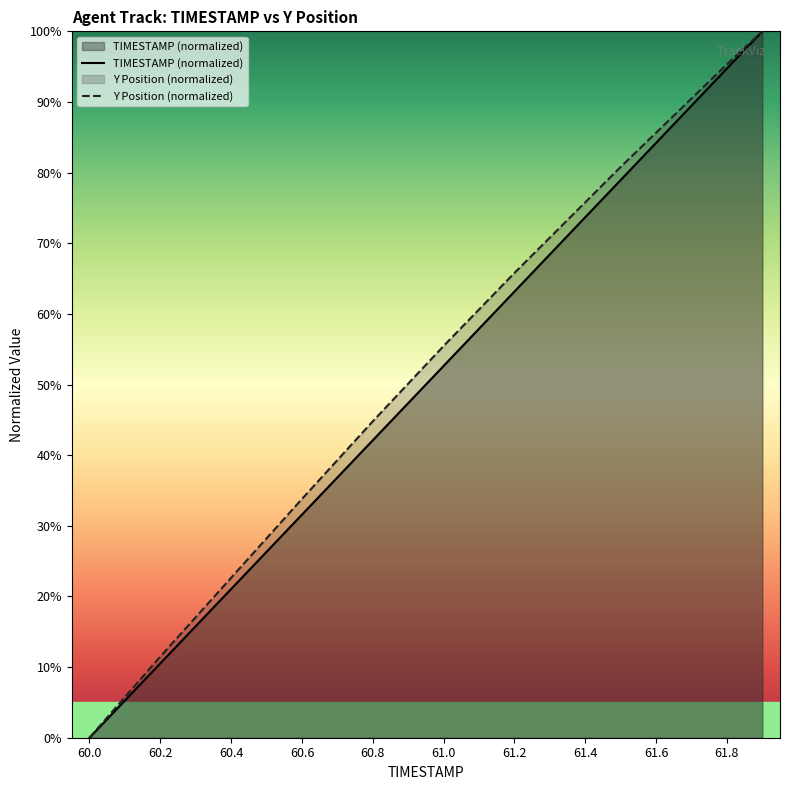

True or false: Y and TIMESTAMP intersect in this chart.

False